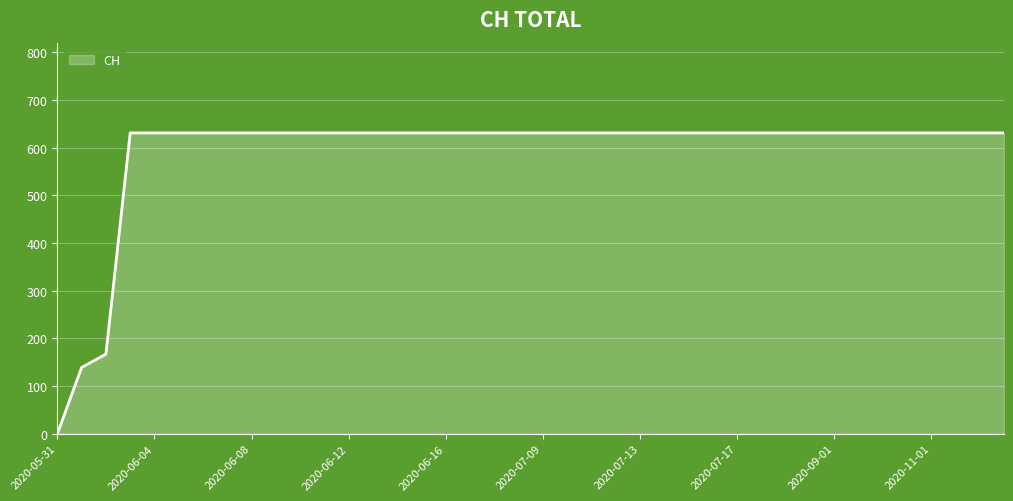

Reading left to right, what are all the values shown in this chart?

0	139	167	631	631	631	631	631	631	631	631	631	631	631	631	631	631	631	631	631	631	631	631	631	631	631	631	631	631	631	631	631	631	631	631	631	631	631	631	631